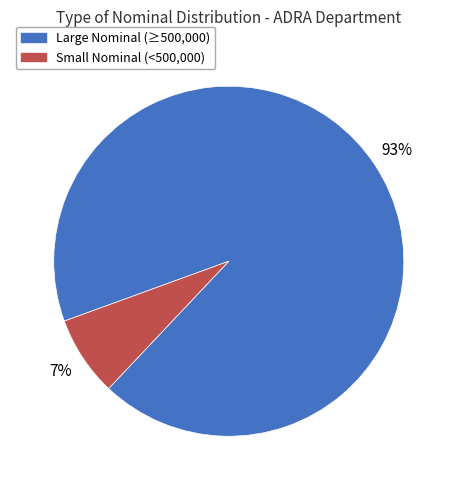

How many slices are in this pie chart?

2